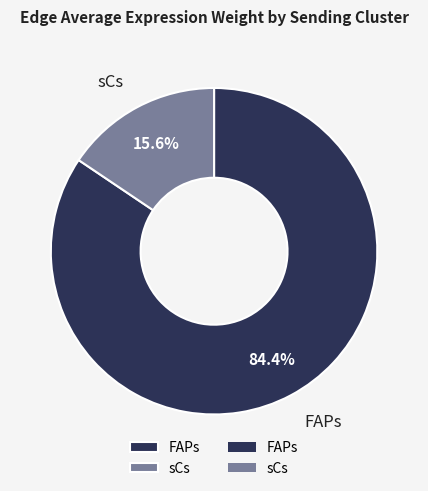

What is the ratio of the value at FAPs to the value at sCs?

5.4